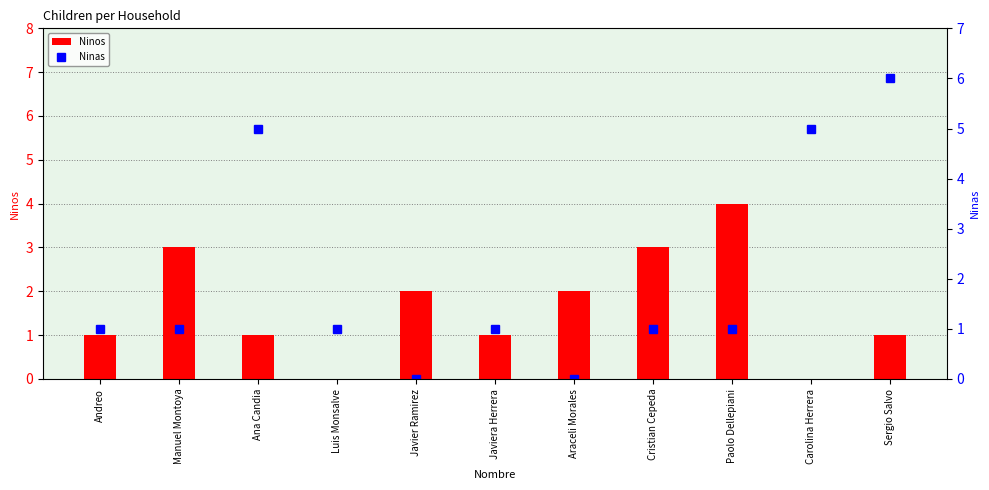

What is the value of the Ninas bar at the 8th from the left?

1